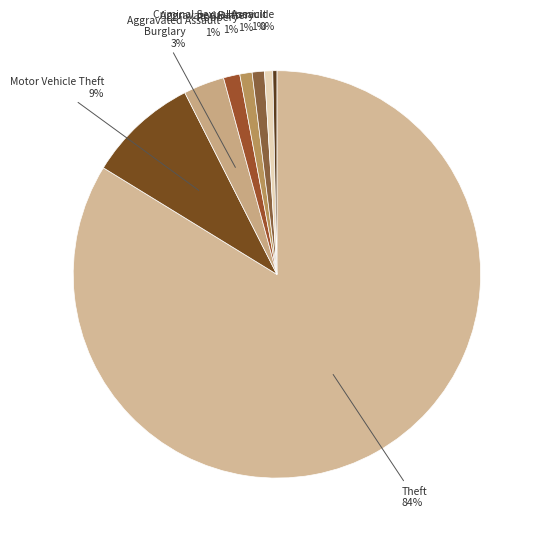

Which has a higher value, Motor Vehicle Theft or Homicide?

Motor Vehicle Theft